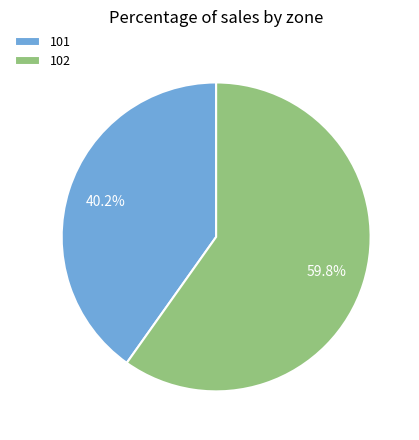

To the nearest percent, what is the difference between the 101 and 102 slice percentages?

20%